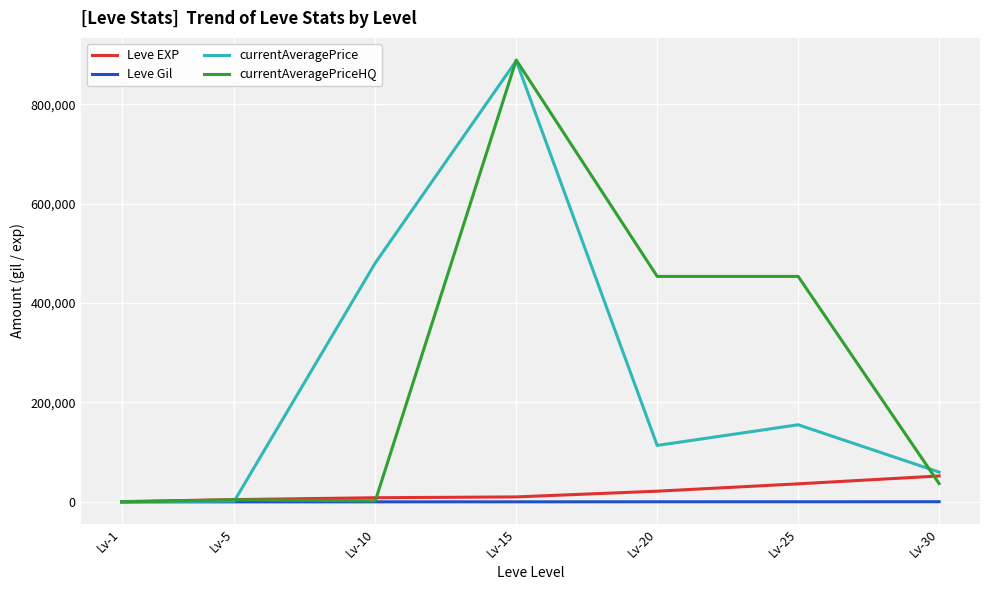

True or false: currentAveragePriceHQ has more than 0 interior local peaks.

True